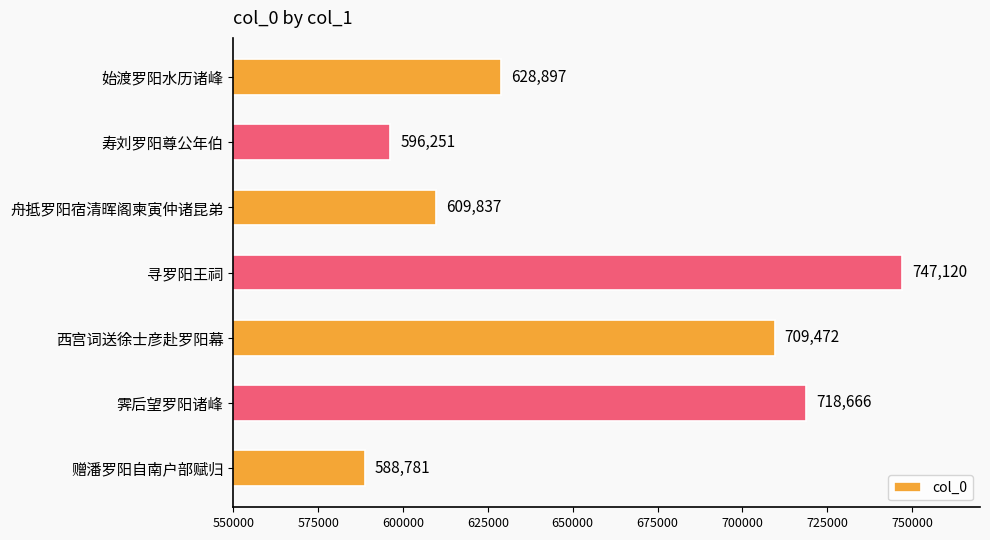

Which category has the lowest value across all series?

赠潘罗阳自南户部赋归